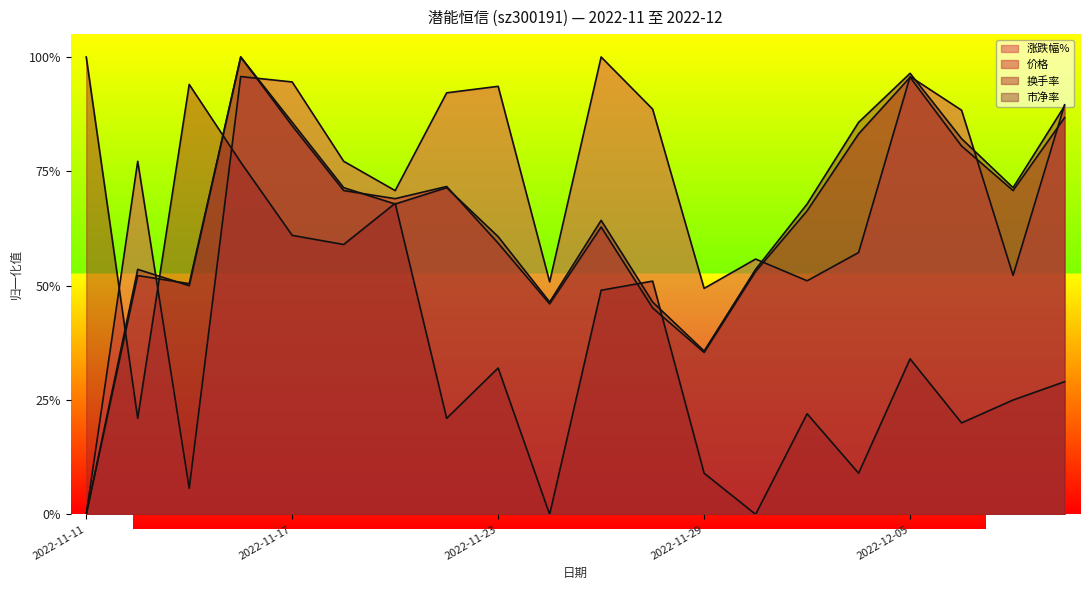

What is the difference between the highest and lowest values at 2022-11-25?

0.5